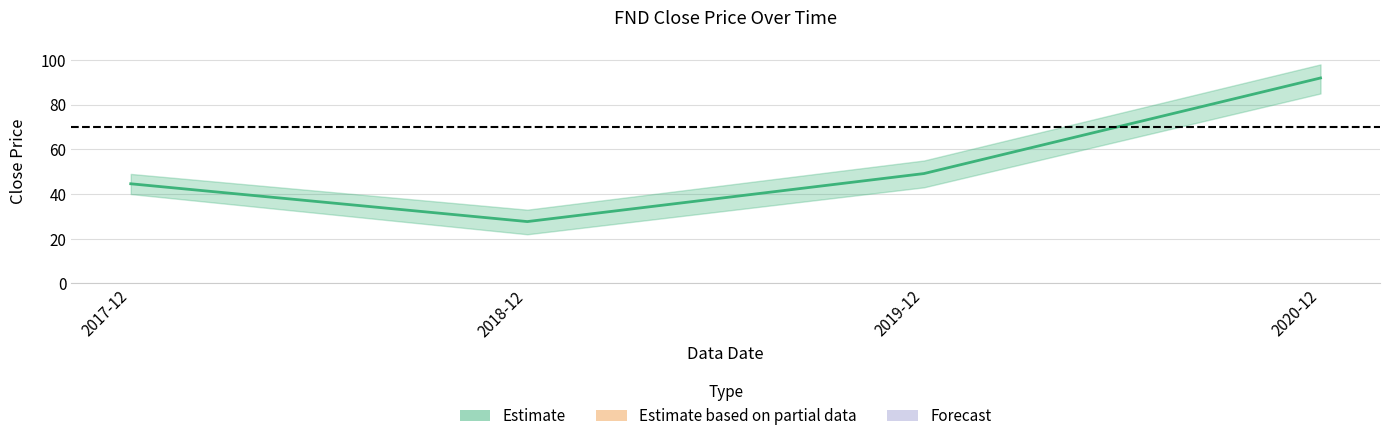

How many data points are less than 49?

2